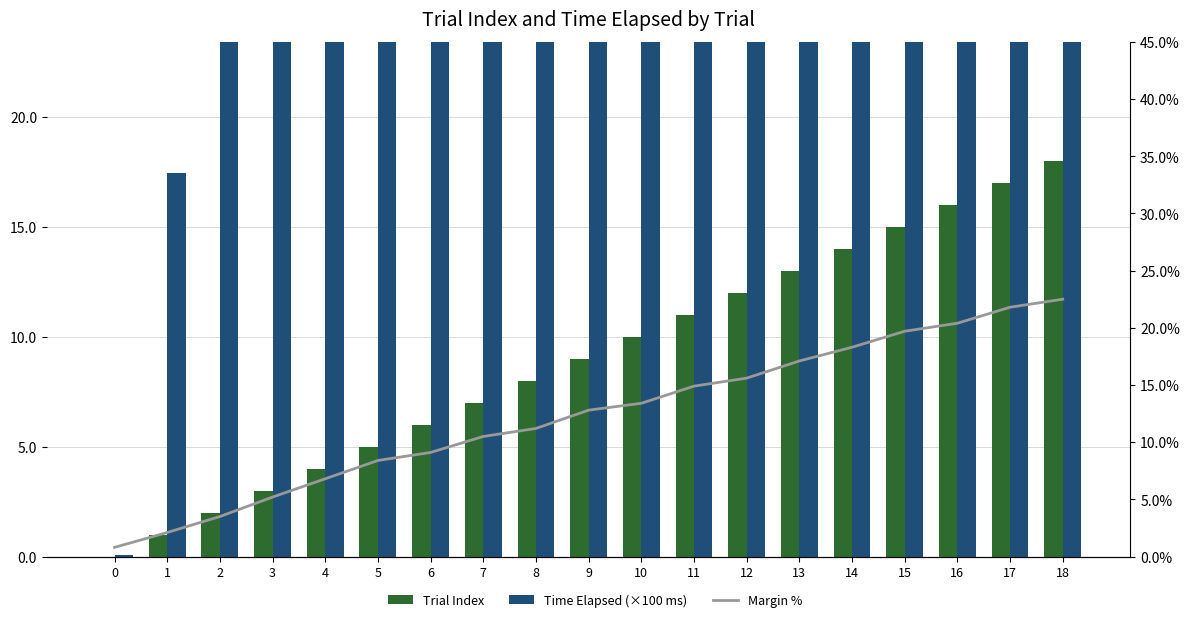

At which label does Margin % first exceed 12?

9